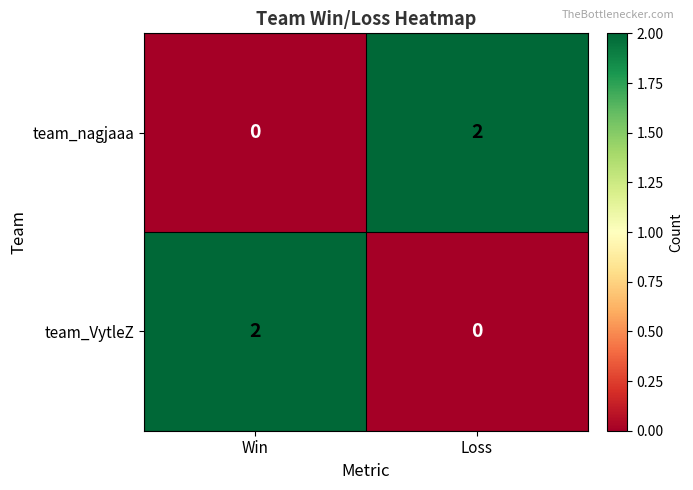

At which label does team_nagjaaa reach its peak?

Loss